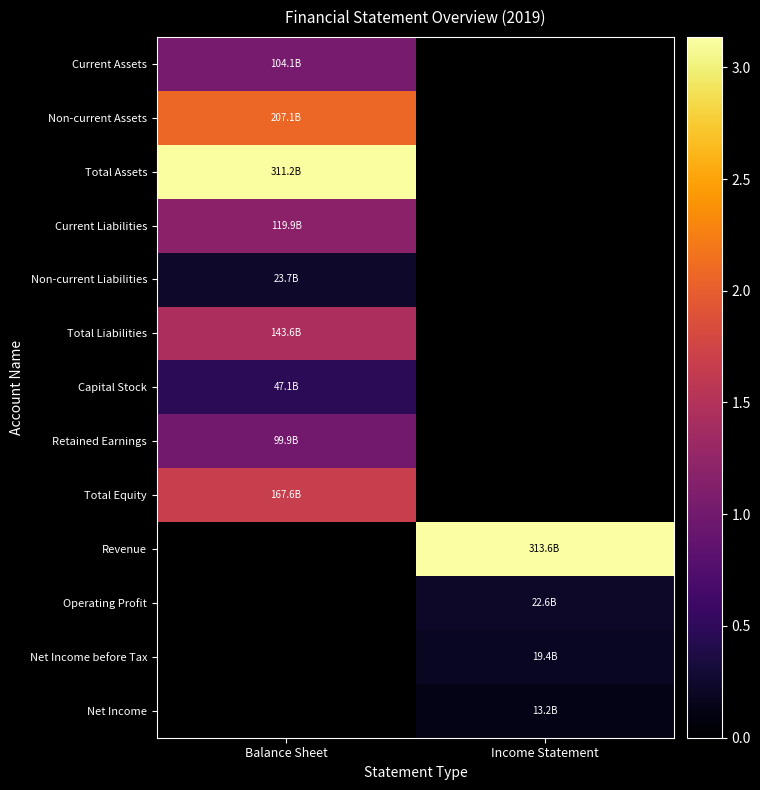

At which category does the chart reach its minimum across all series?

Income Statement